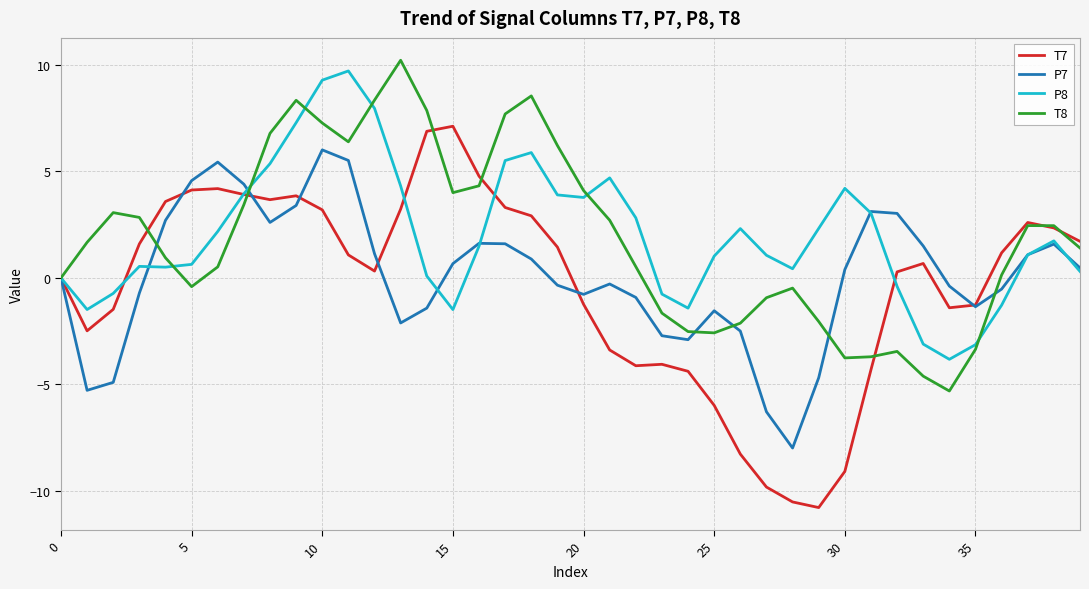

What are all the series names shown in the legend?

T7, P7, P8, T8